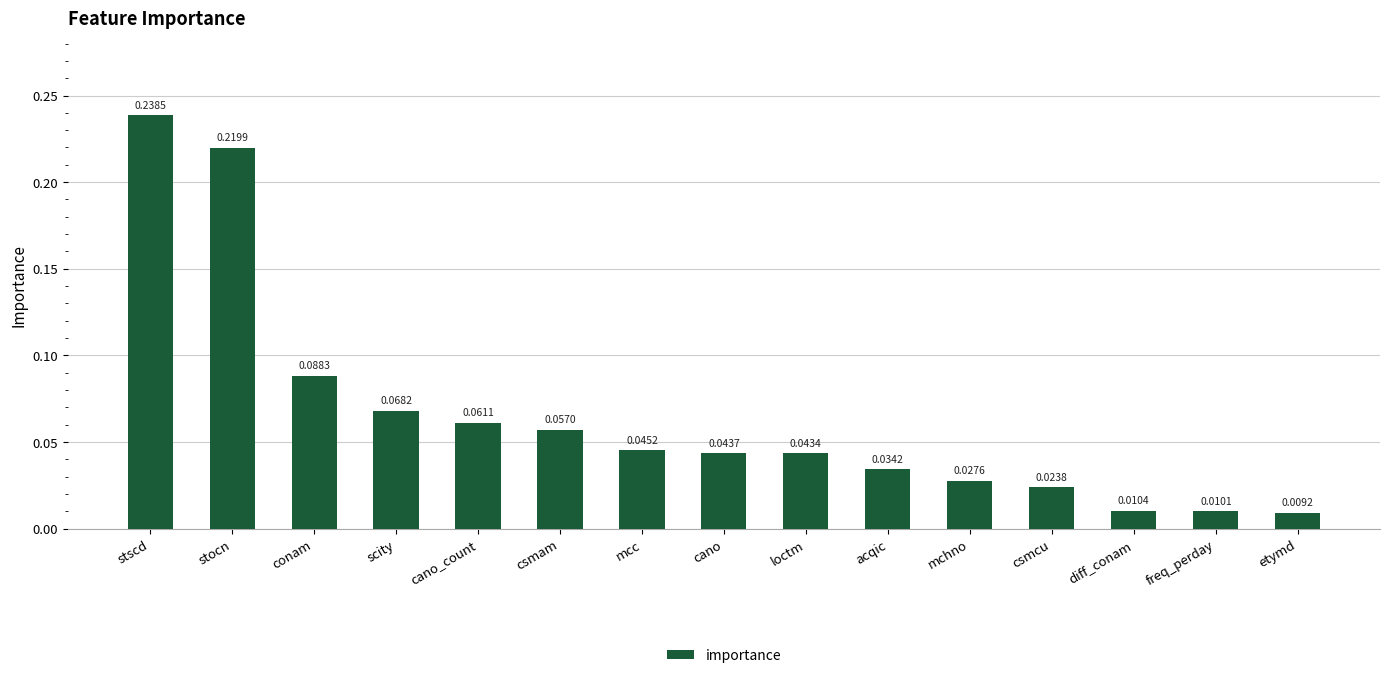

What is the sum of all values?

1.0